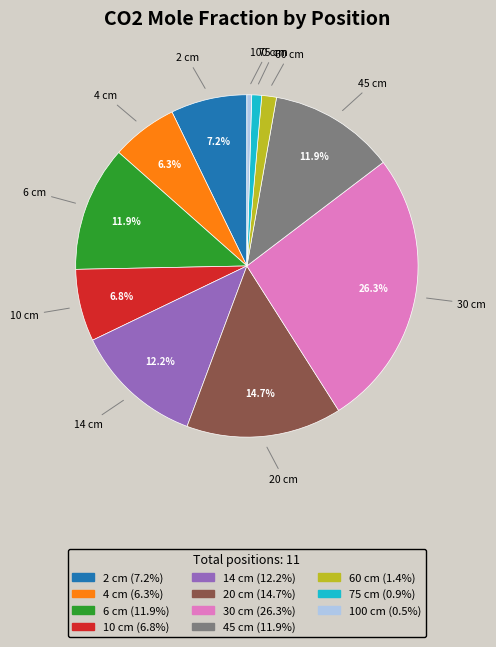

Is there any slice that represents more than half of the pie?

No